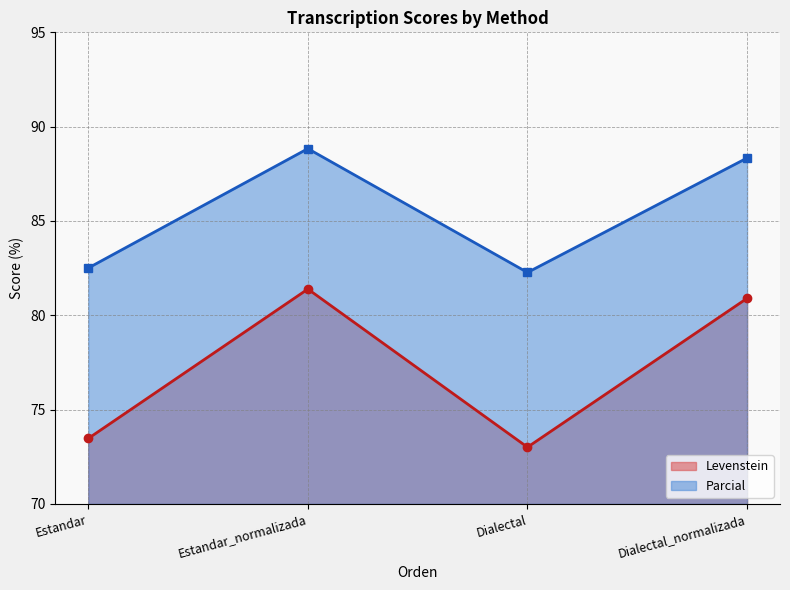

How many lines are shown in the chart?

2